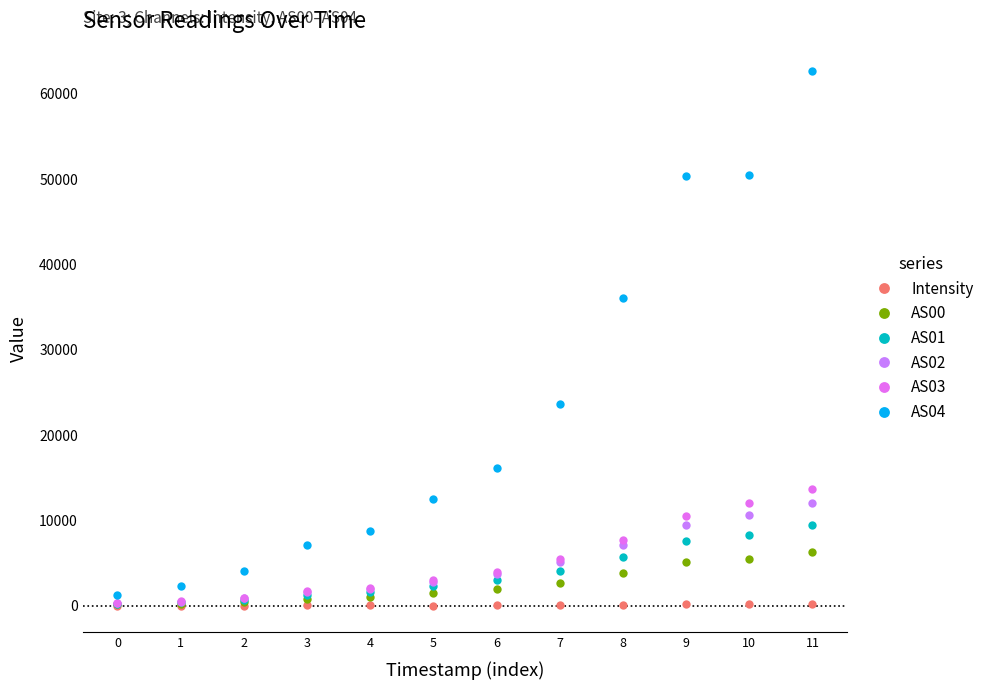

What is the difference between the AS01 values at 2 and 1?

333.0